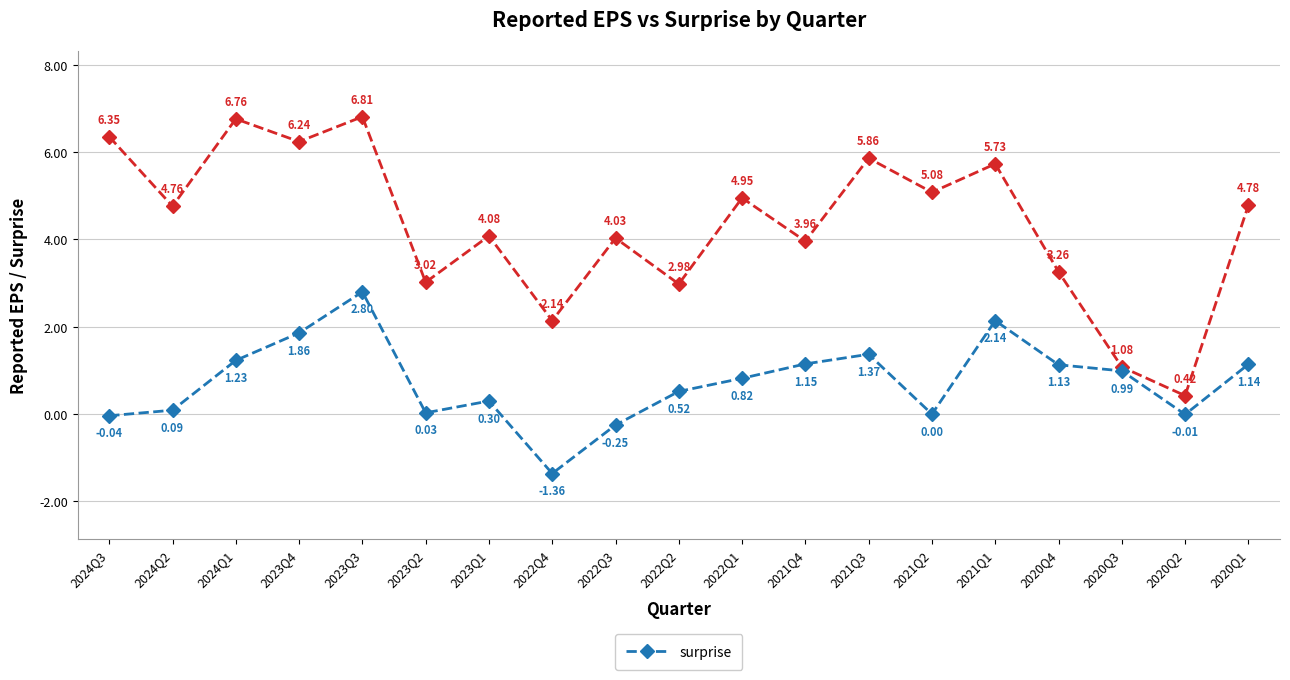

At which category is the sum across all series the highest?

2023Q3